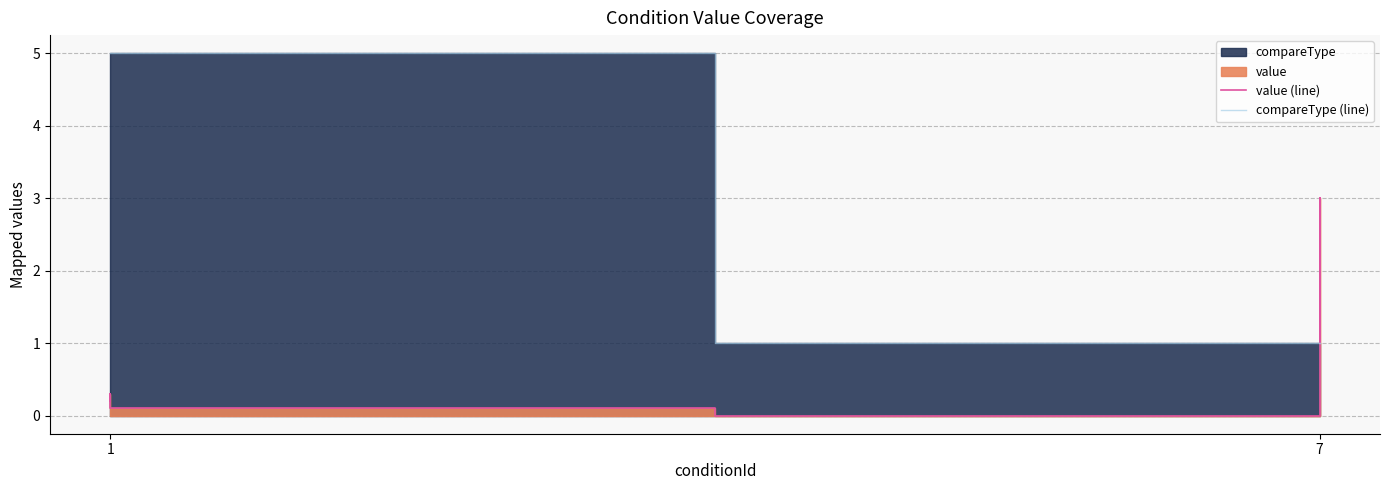

How many lines are shown in the chart?

2